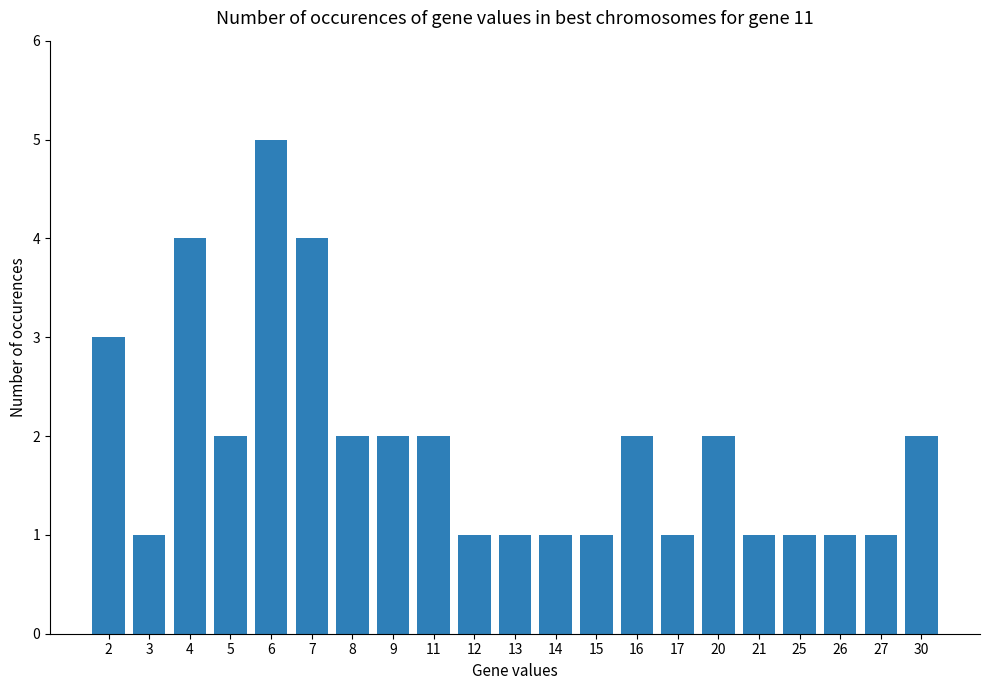

What is the greatest value displayed?

5